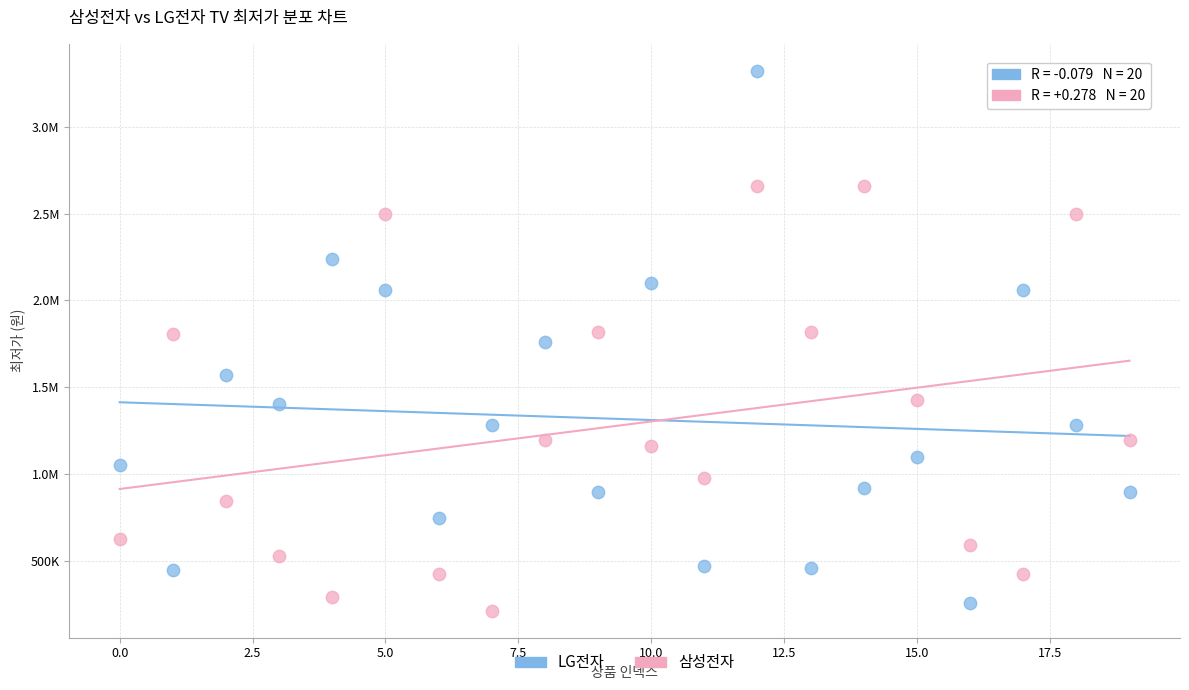

What are all the series names shown in the legend?

LG전자, 삼성전자